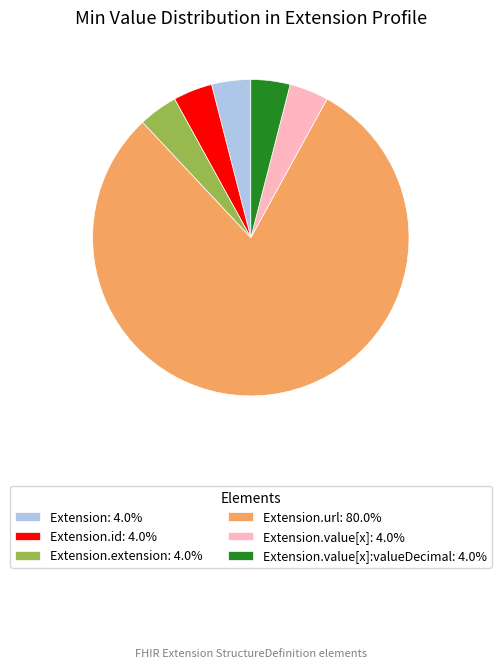

Count the number of slices in the pie.

6